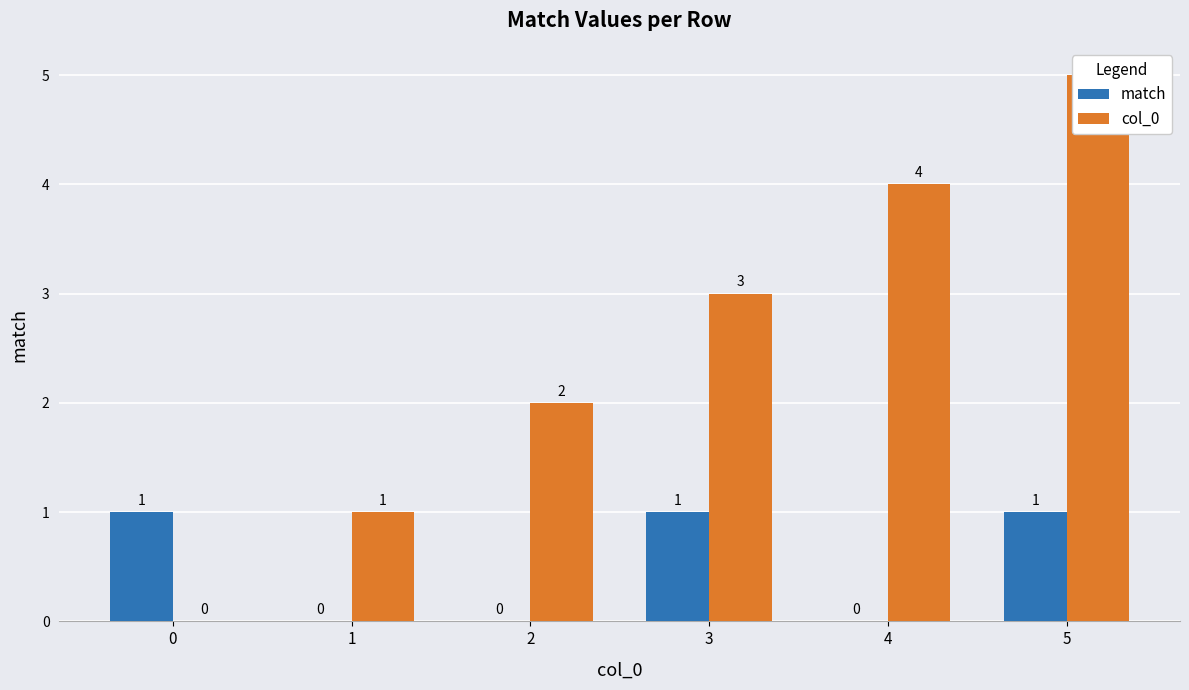

Reading right to left, what are all the values shown in this chart?

match: 1	0	1	0	0	1
col_0: 5	4	3	2	1	0